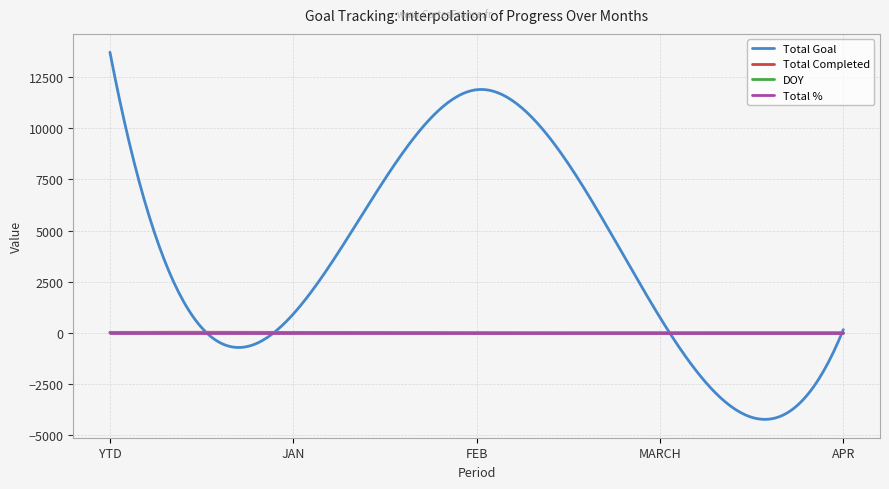

What is the lowest value of the Total Goal series?

-4229.8